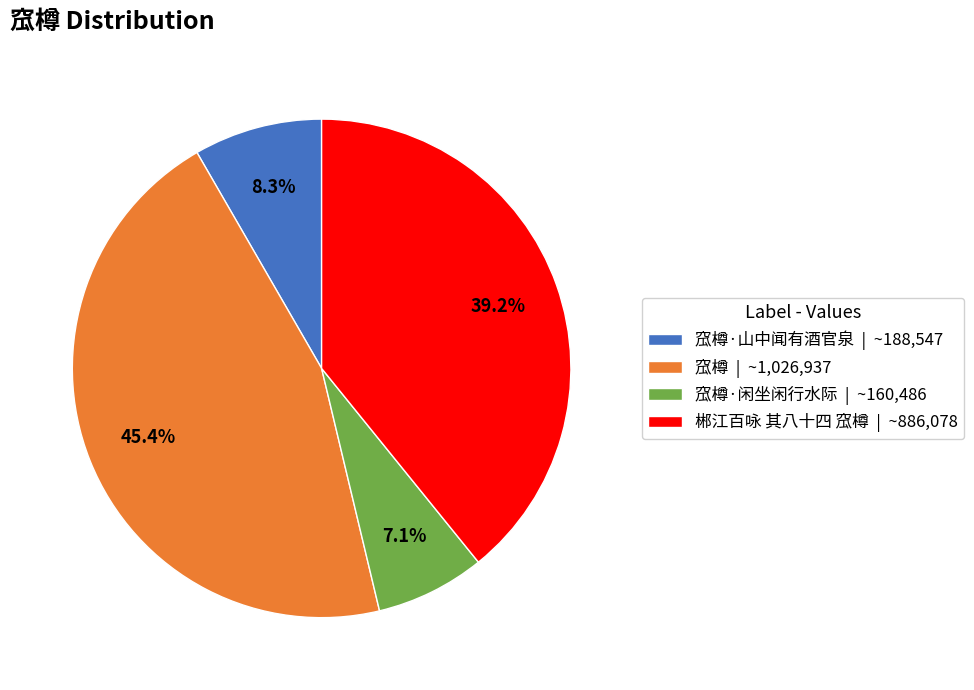

Rank the categories by value from lowest to highest.

窊樽·闲坐闲行水际 | ~160,486, 窊樽·山中闻有酒官泉 | ~188,547, 郴江百咏 其八十四 窊樽 | ~886,078, 窊樽 | ~1,026,937